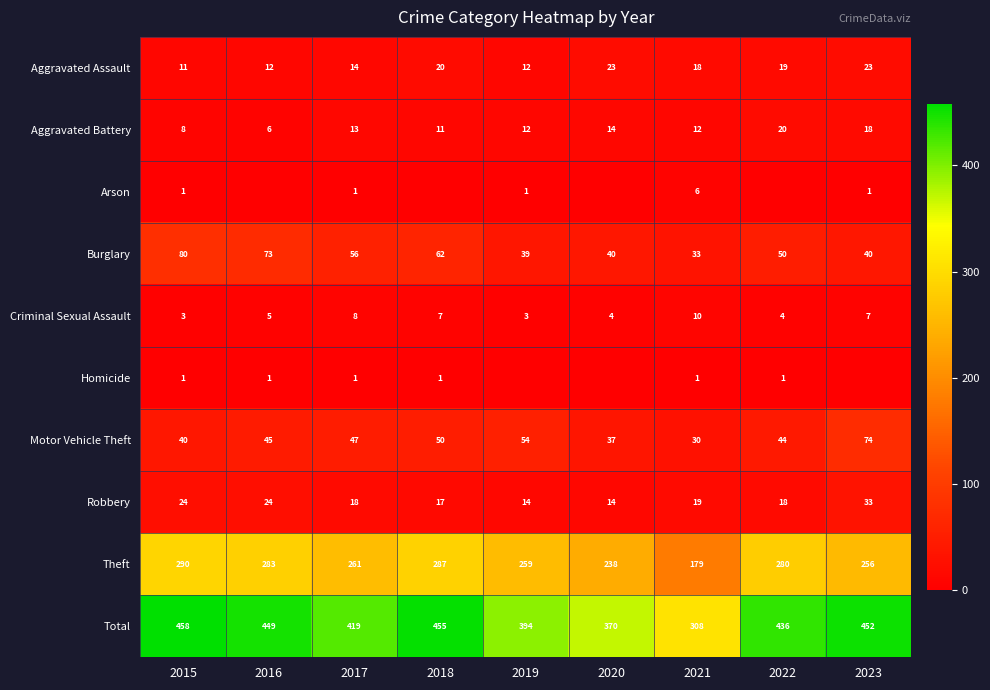

Is it true that Criminal Sexual Assault equals 4 at 2018?

False